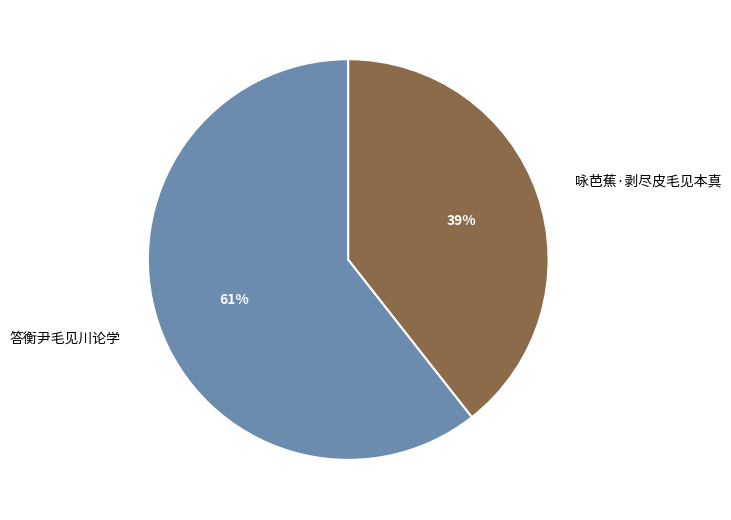

How many segments does this pie chart have?

2